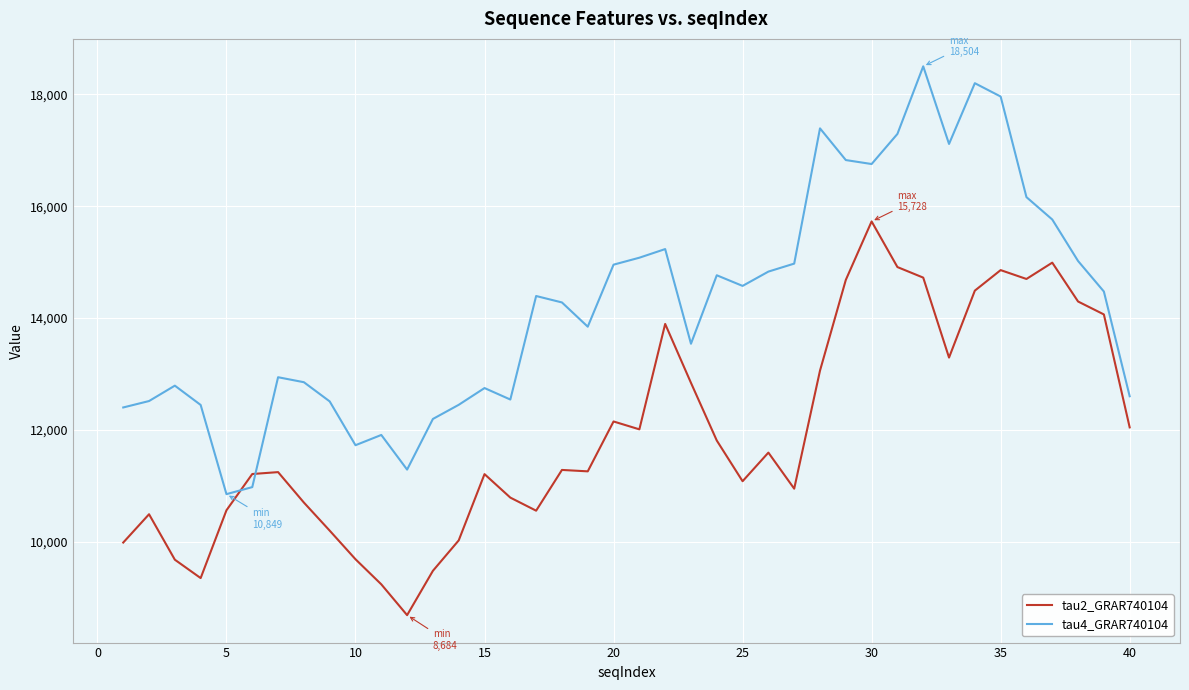

Rank the series by their maximum value, from lowest to highest.

tau2_GRAR740104, tau4_GRAR740104